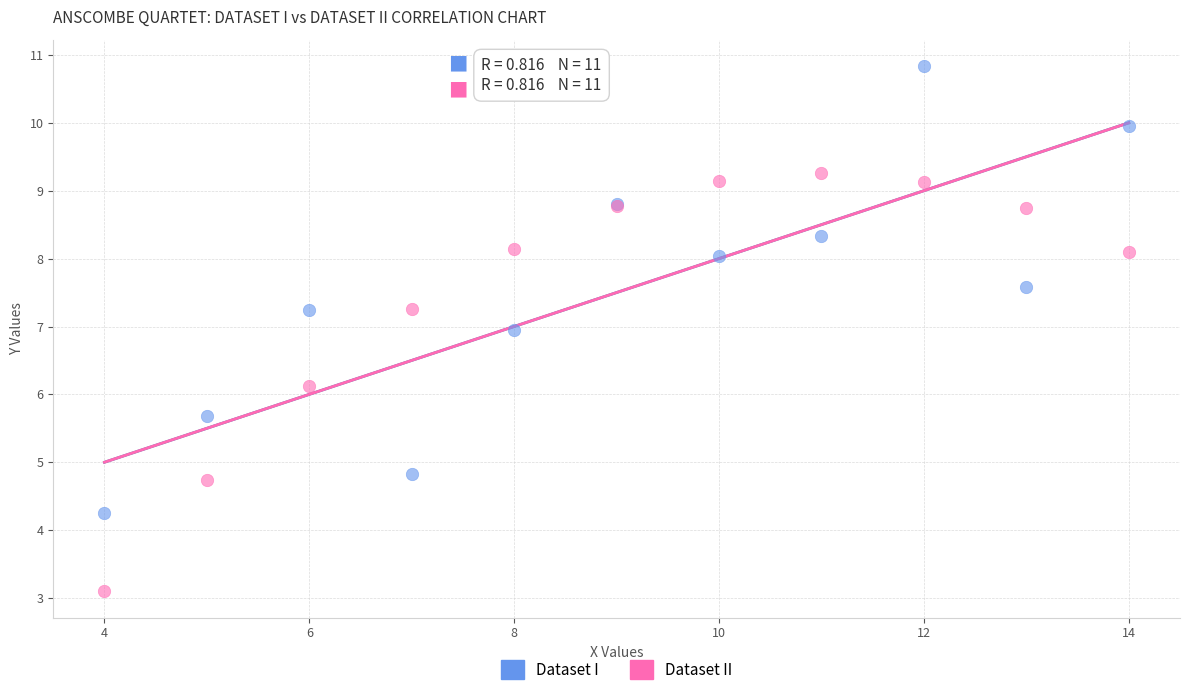

Across all series, what Y value is closest to 6?

6.1